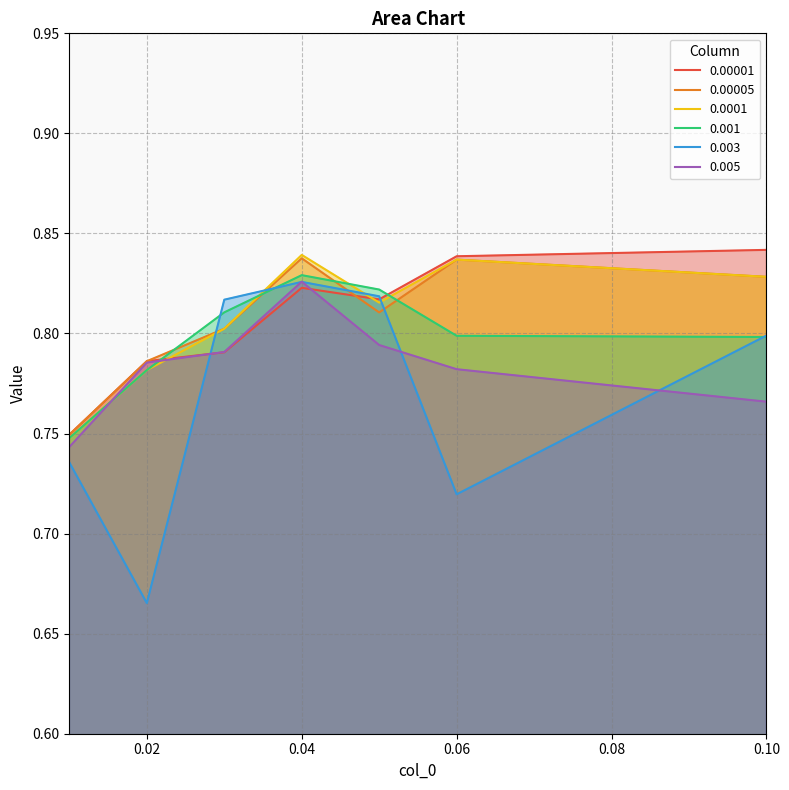

Which series changed the most between 0.01 and 0.05?

0.003